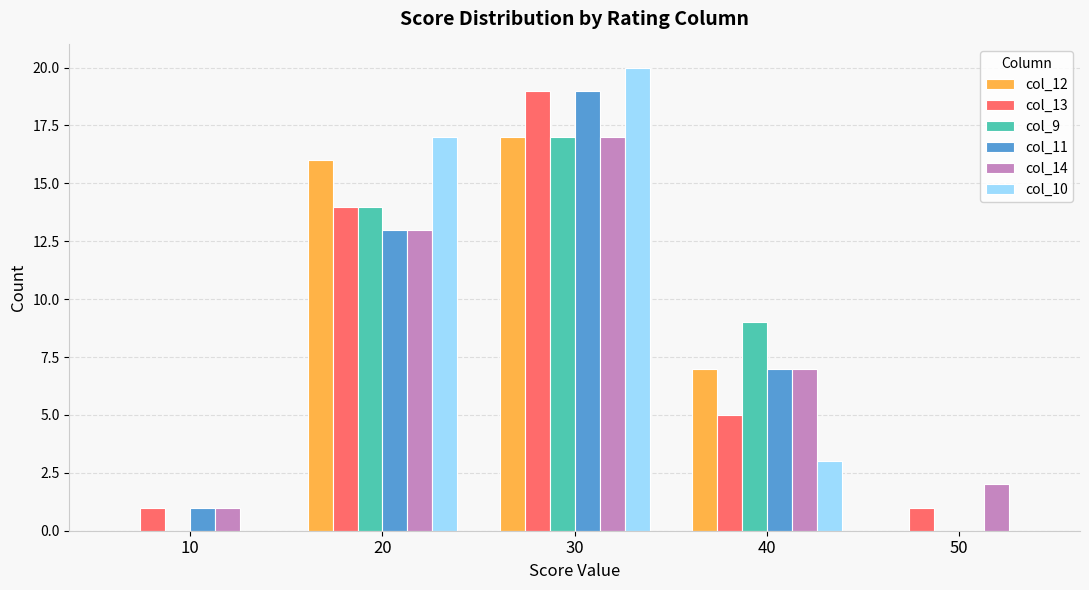

Where is col_12 nearest to the value 8?

40